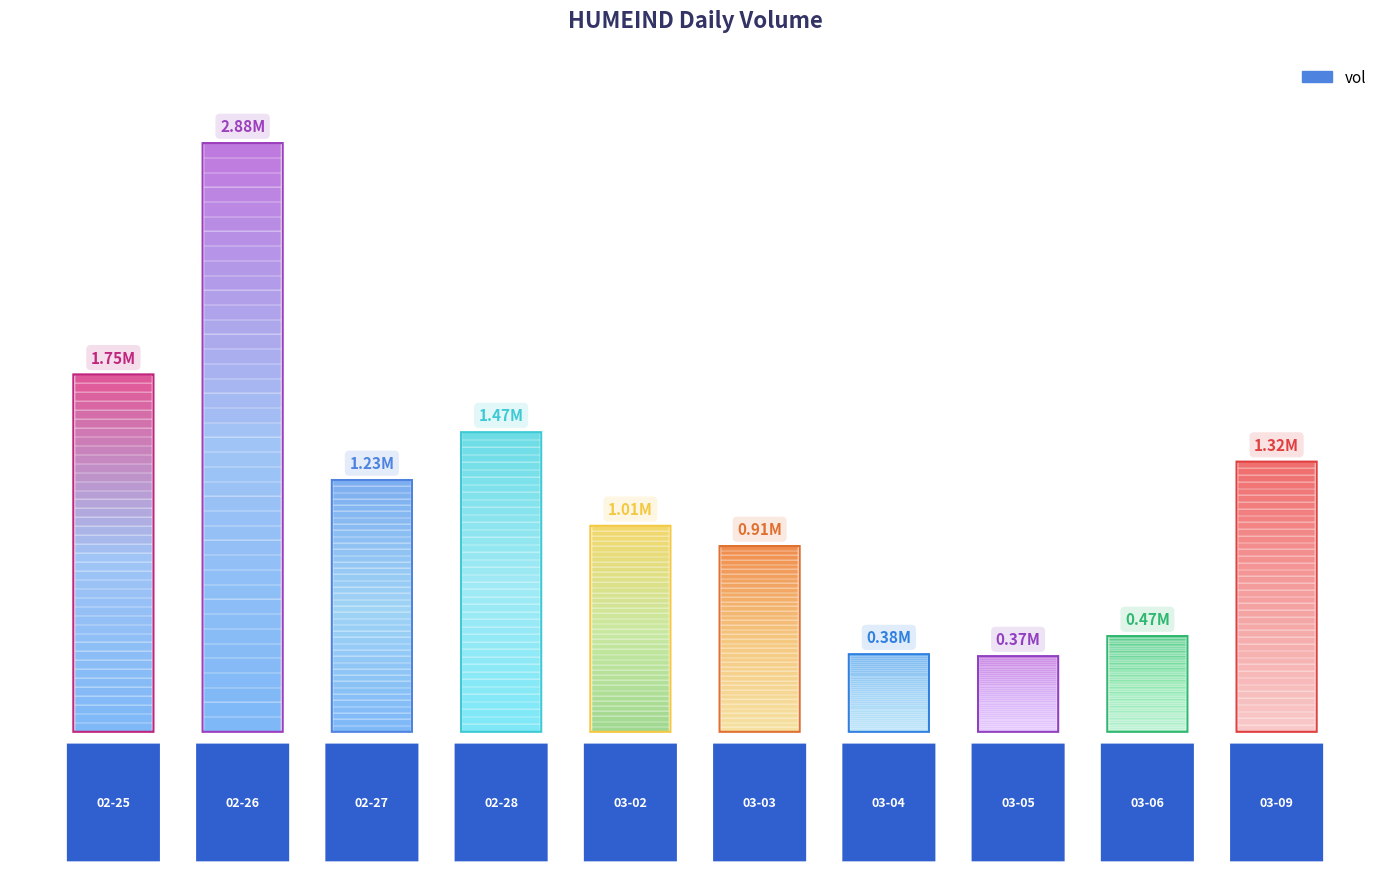

The chart shows a value of 710683 at 2020-03-06. True or false?

False